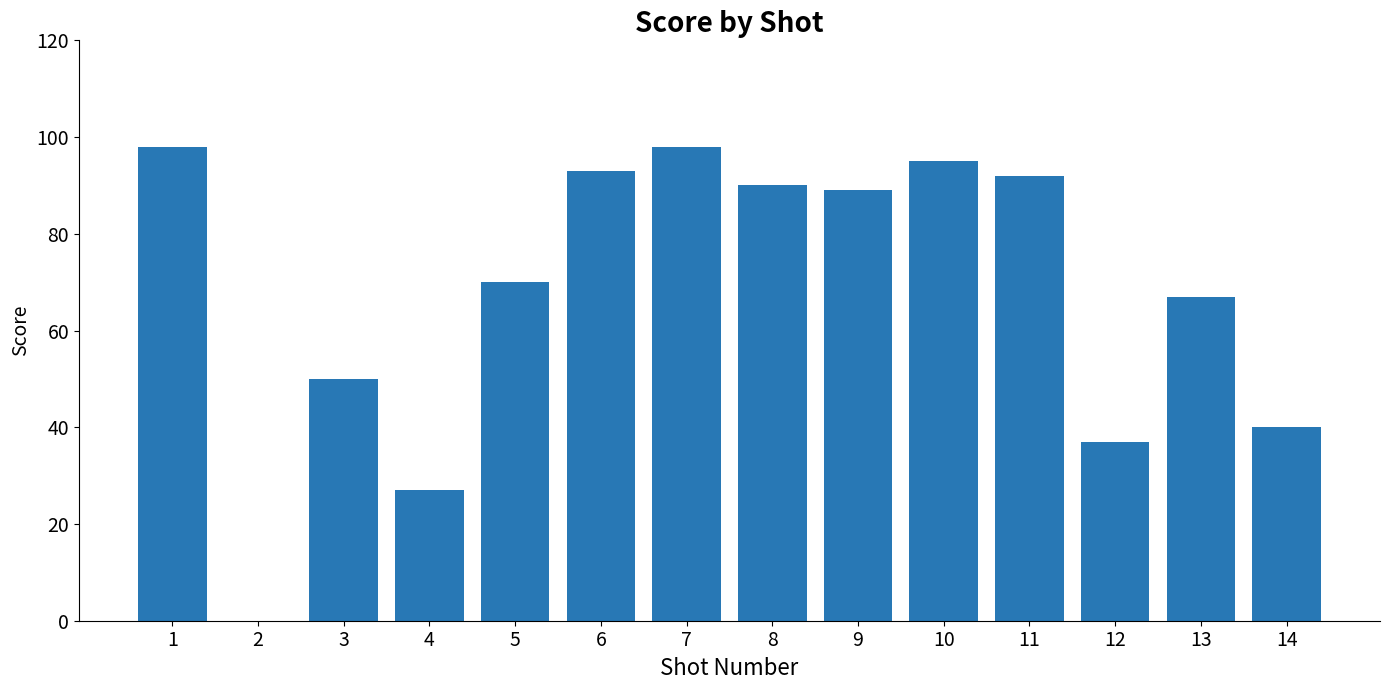

Reading right to left, list all the values displayed in this chart.

40	67	37	92	95	89	90	98	93	70	27	50	0	98